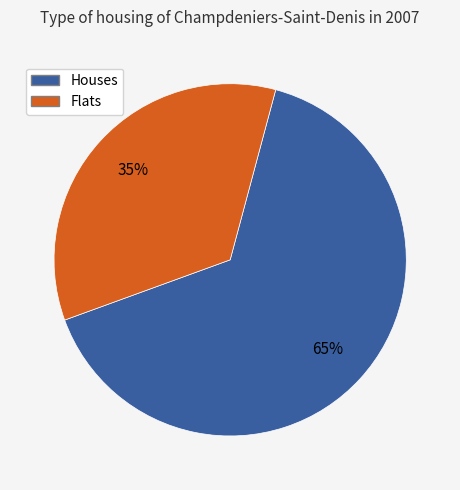

To the nearest percent, what percentage of the pie is Flats?

35%